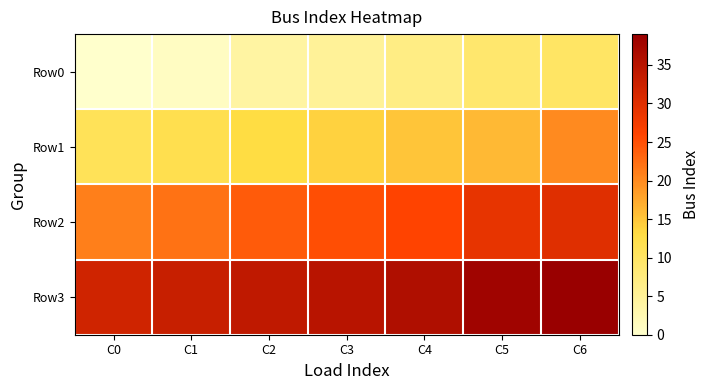

List the series in order of their overall mean, lowest first.

Row0, Row1, Row2, Row3